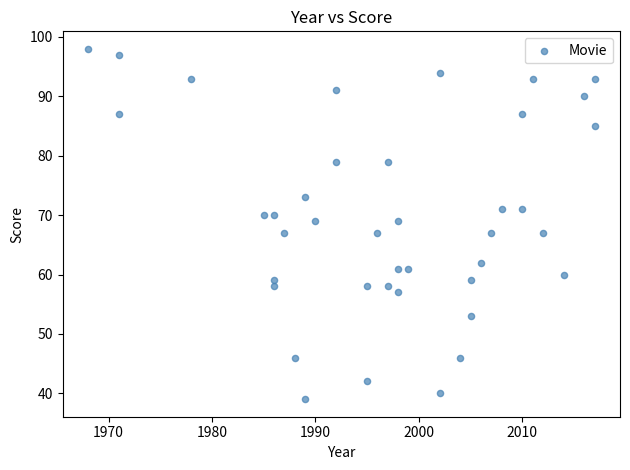

What is the range of Y values (max minus min)?

59